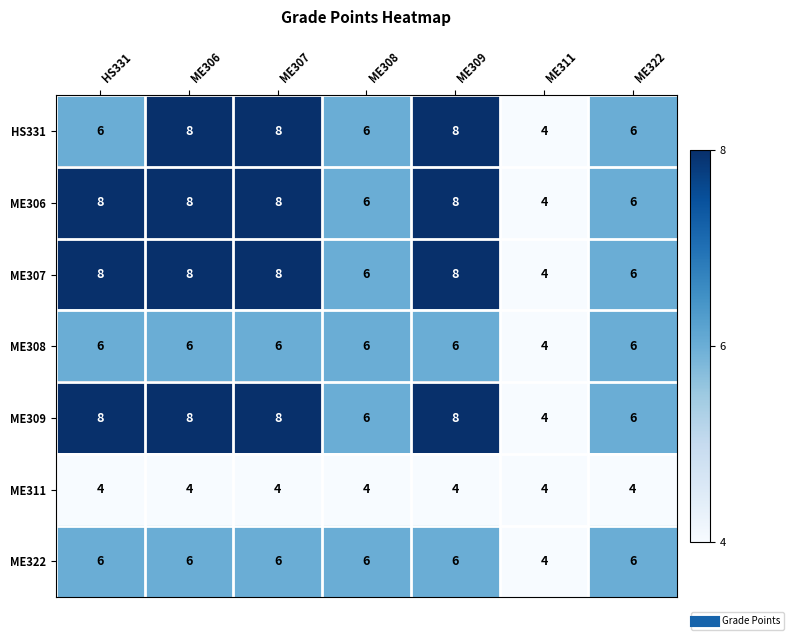

What is the spread (max minus min) of values at ME309?

4